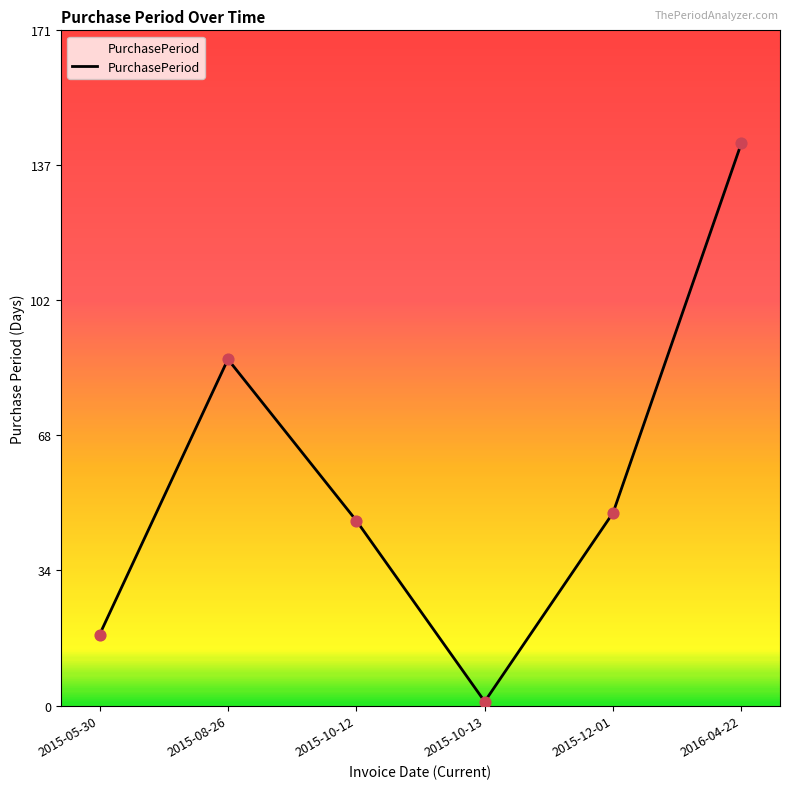

Which has a higher value, 2016-04-22 or 2015-10-13?

2016-04-22